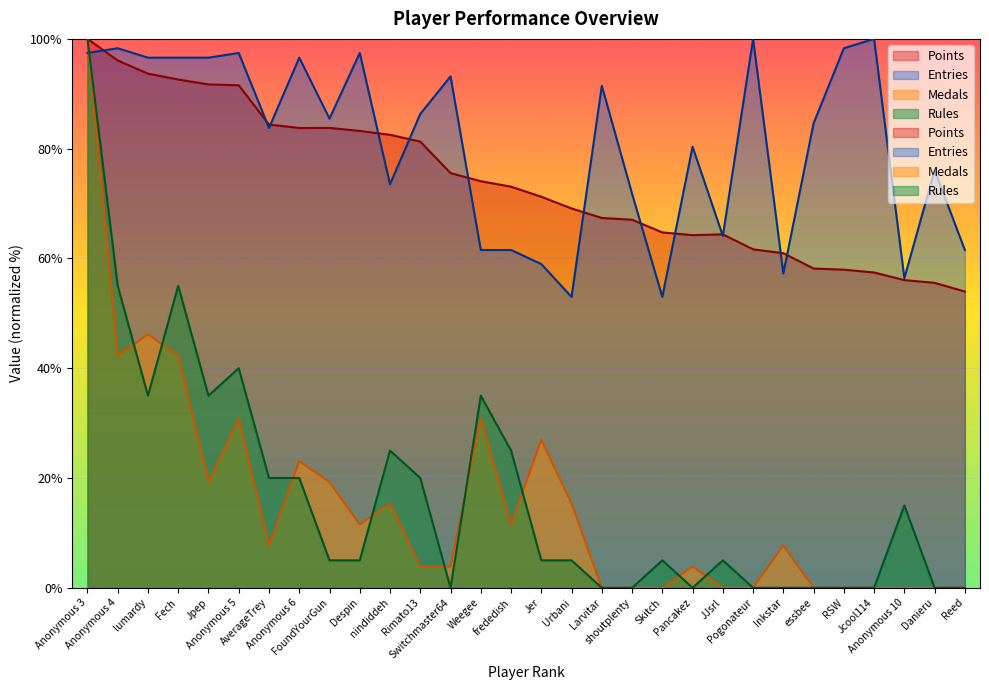

What are all the series names shown in the legend?

Points, Medals, Rules, Entries